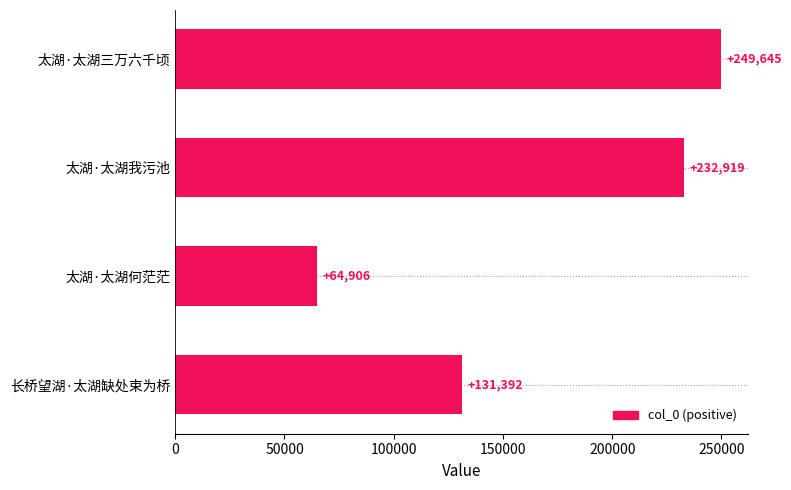

Reading bottom to top, list all the values displayed in this chart.

长桥望湖·太湖缺处束为桥=131392	太湖·太湖何茫茫=64906	太湖·太湖我污池=232919	太湖·太湖三万六千顷=249645